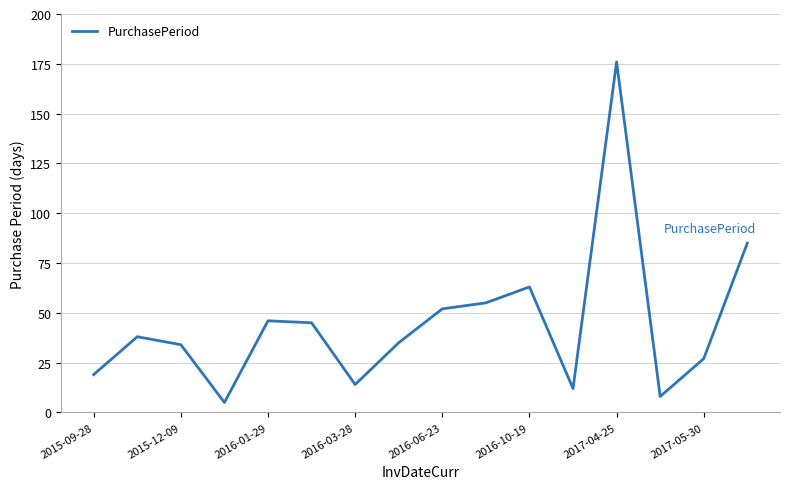

What is the difference between the maximum and minimum values?

171